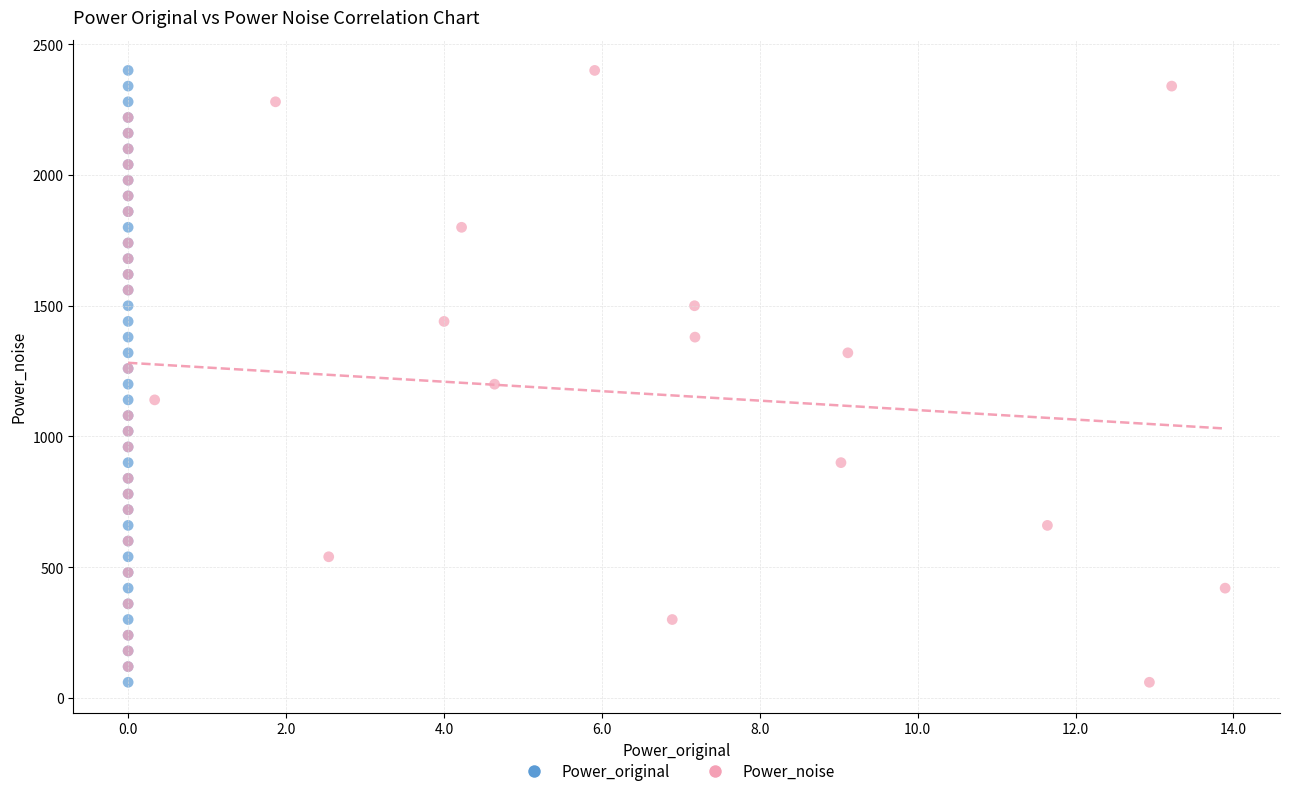

What are all the series names shown in the legend?

Power_original, Power_noise